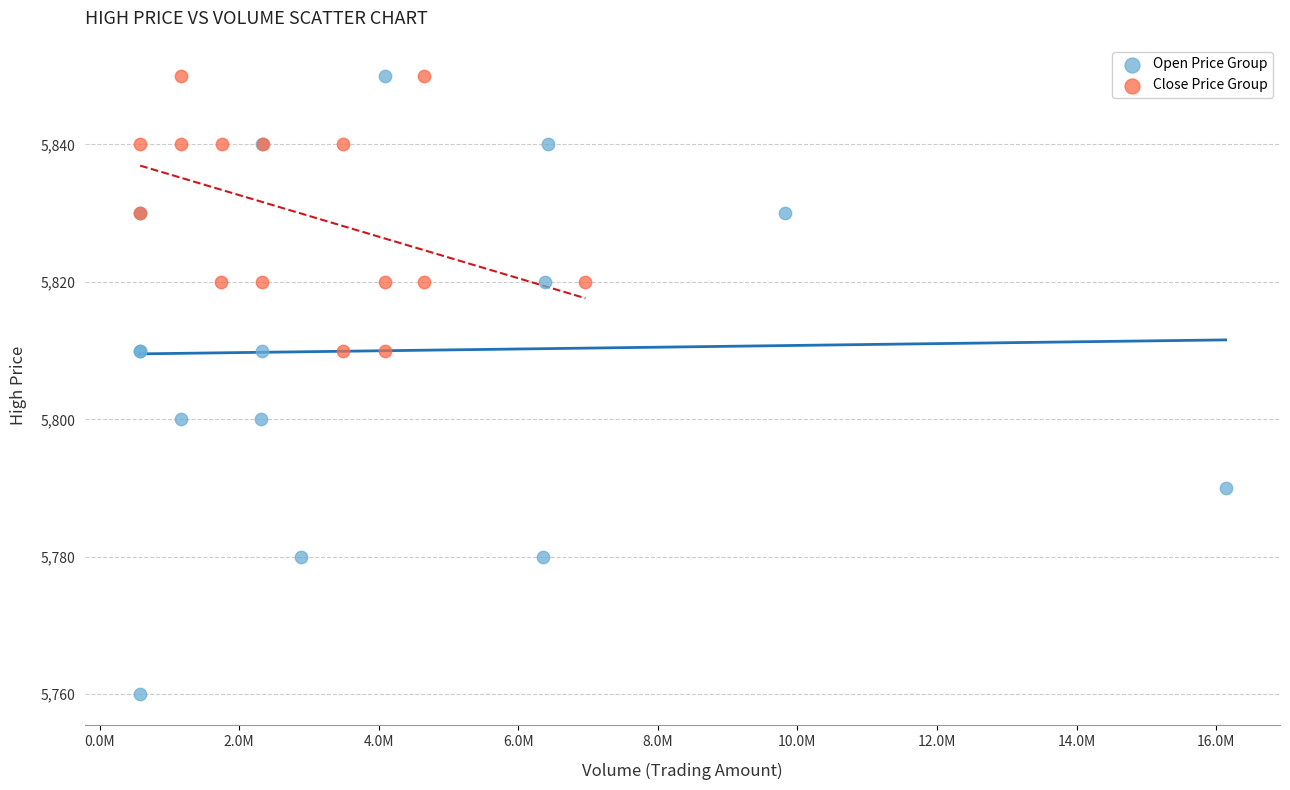

Which series contains the lowest Y value?

Open Price Group